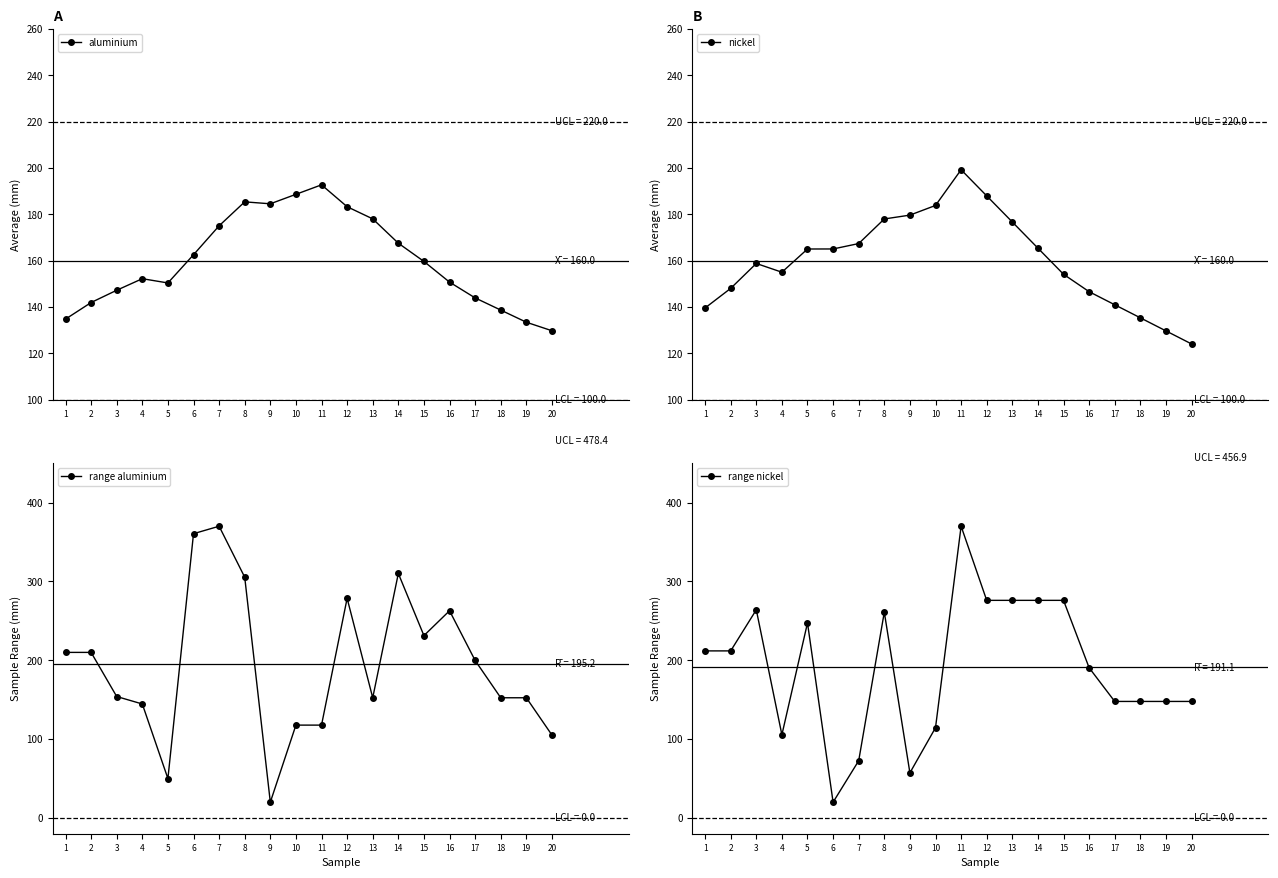

What is the difference between the aluminium values at 17 and 15?

15.7